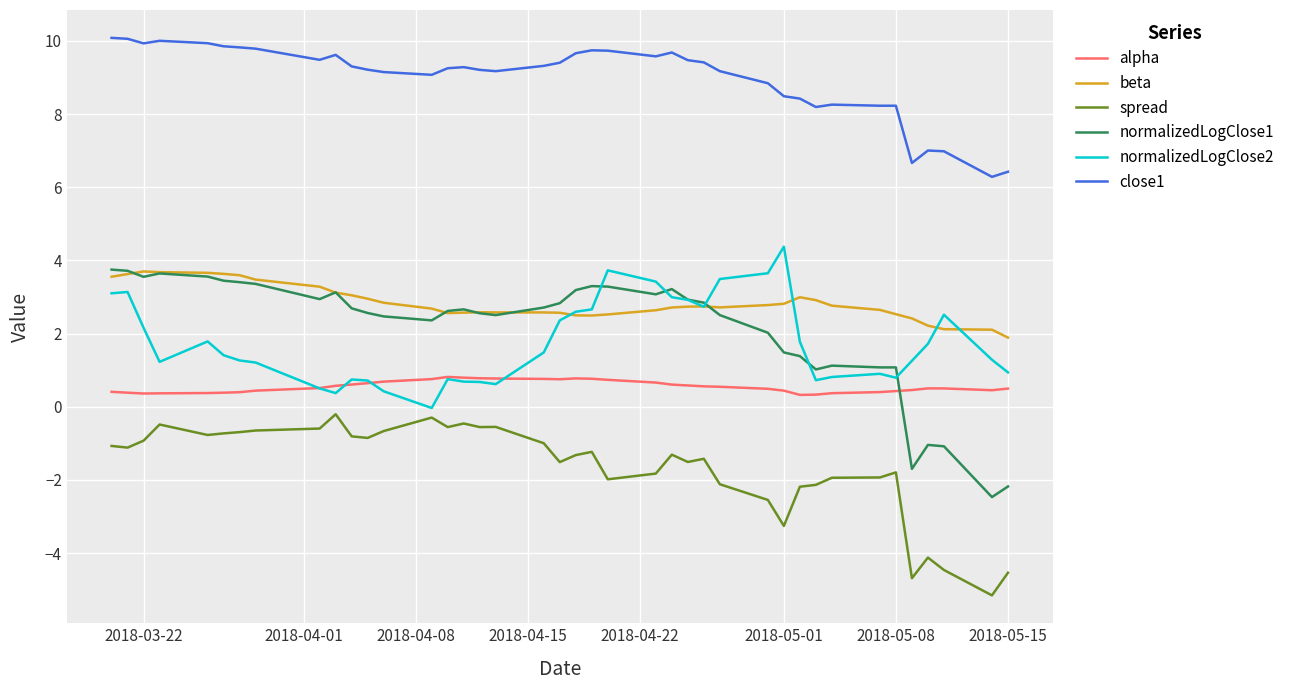

True or false: spread and alpha intersect in this chart.

False